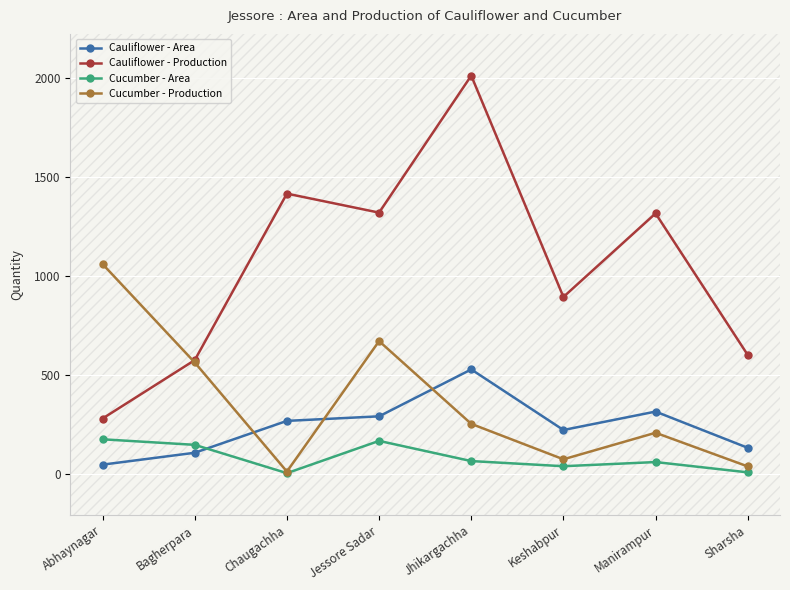

True or false: Cauliflower - Area has a value of 14 at Abhaynagar.

False